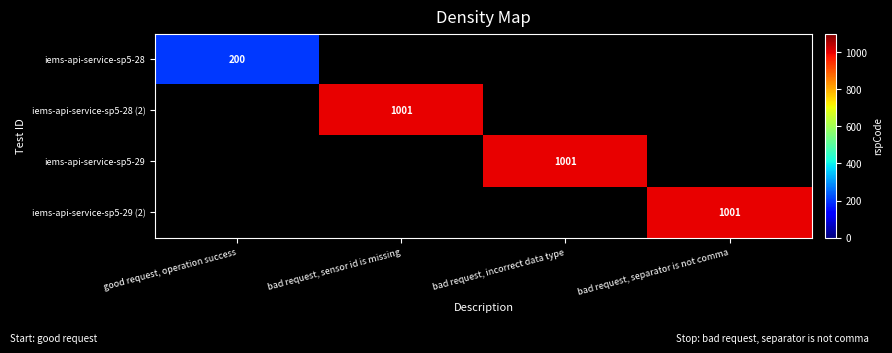

What is the smallest value displayed?

200.0